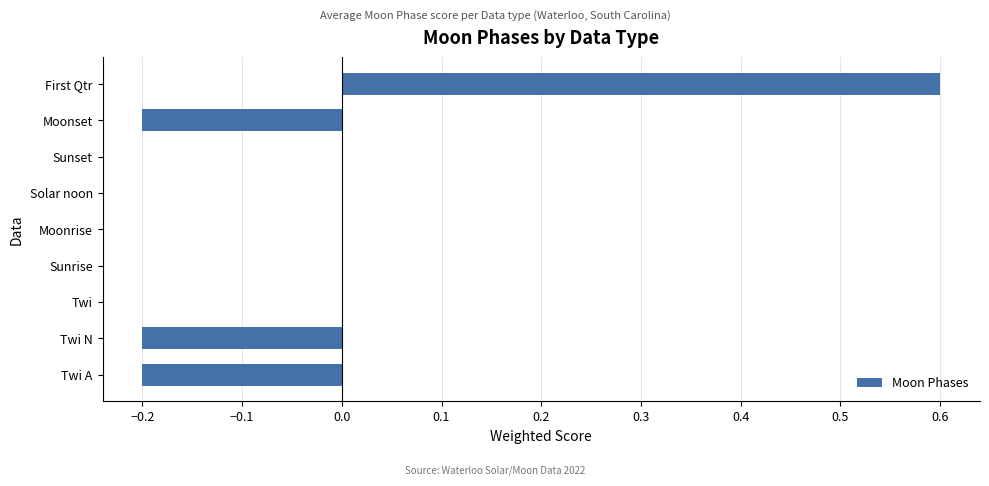

How many data points does each series have?

9